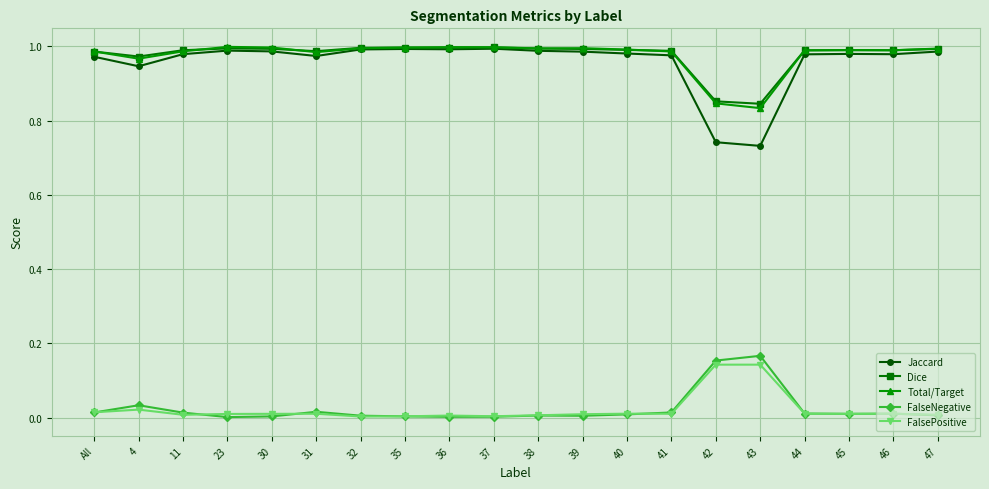

What is the label of the 16th point from the left?

43